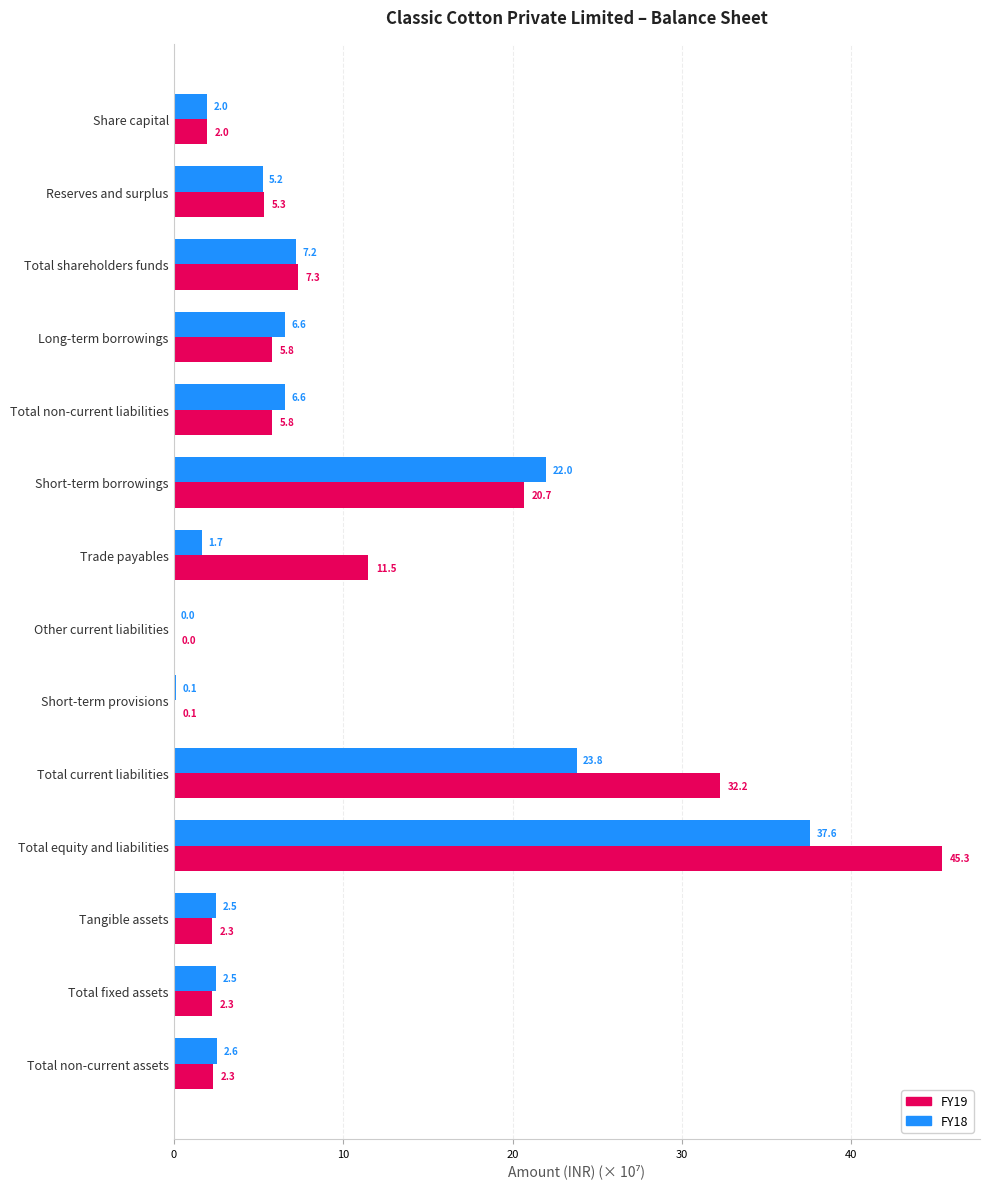

How many values in the FY18 series exceed 5?

7